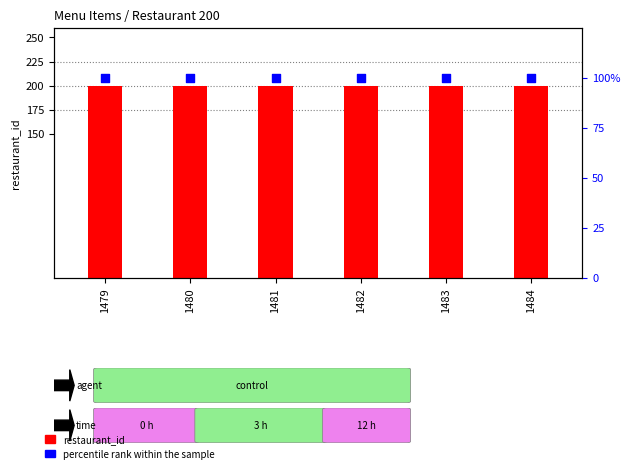

Which series contains the highest Y value?

restaurant_id